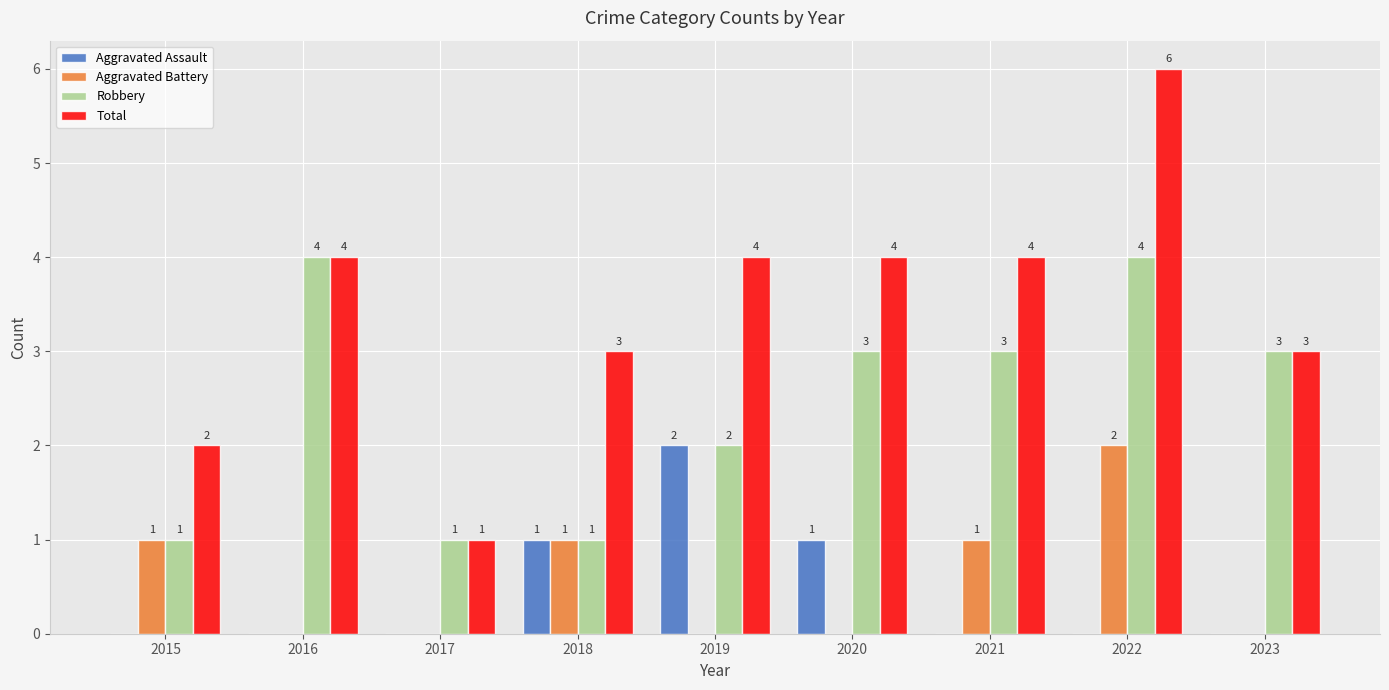

What value does the Robbery series have at 2020?

3